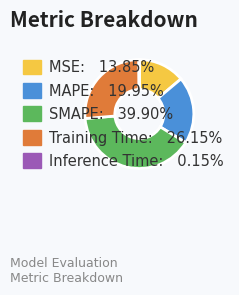

What is the ratio of the value at SMAPE to the value at Training Time?

1.5